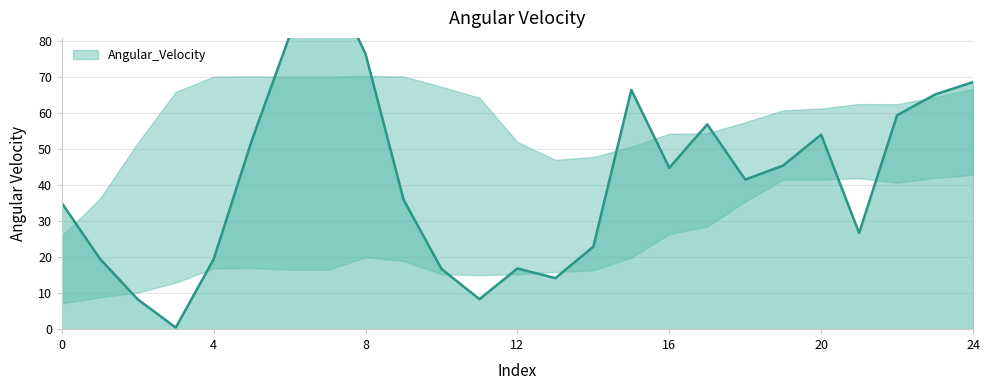

What is the sum of the values at 16 and 12?

61.7